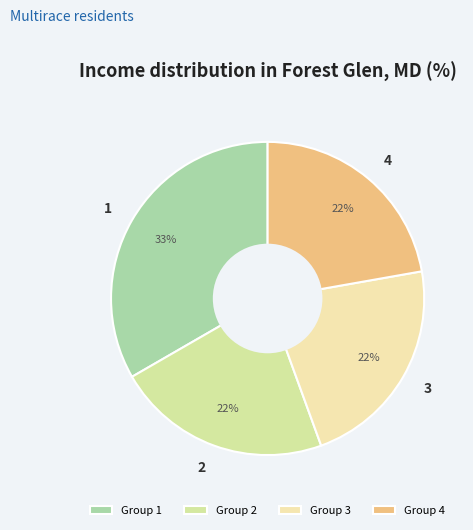

How many slices are in this pie chart?

4